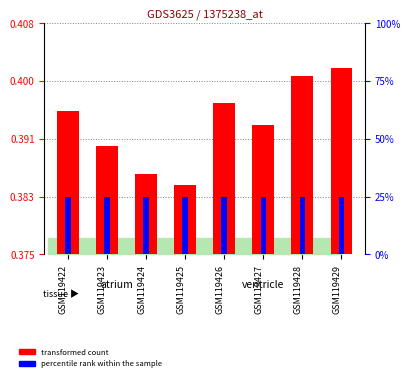

How many bars are there in each group?

2